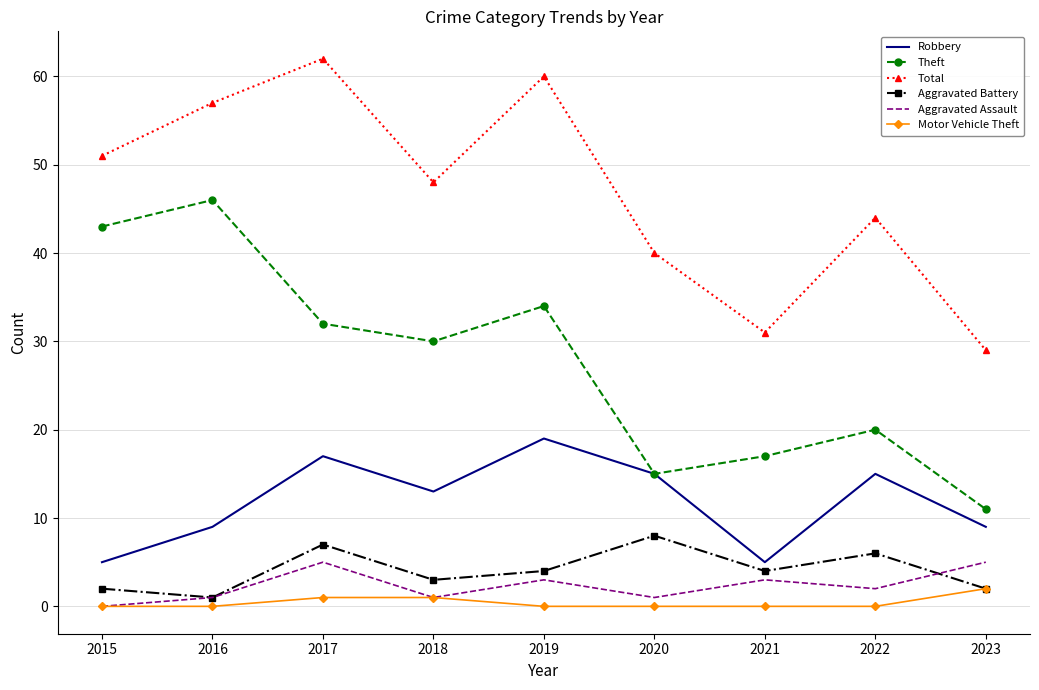

How many distinct data groups are displayed?

6